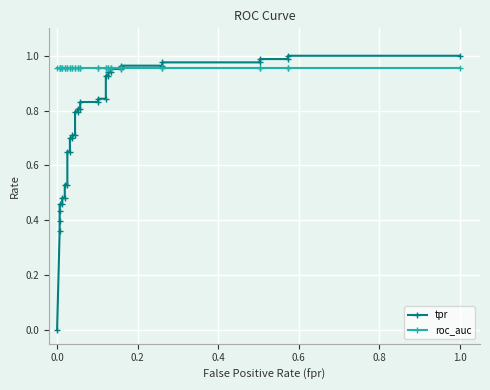

Rank the series by their maximum value, from highest to lowest.

tpr, roc_auc